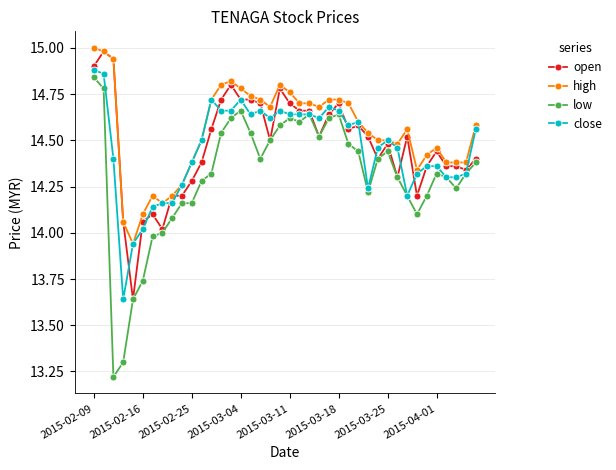

What is the difference between the second highest and second lowest values in the high series?

0.9